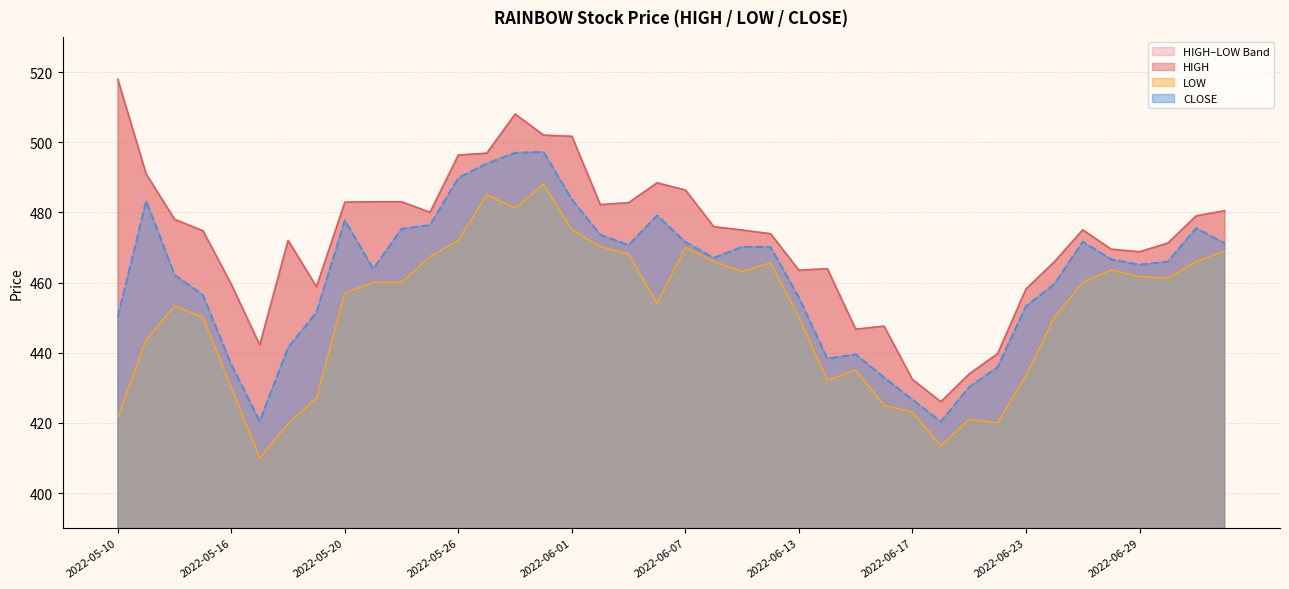

How many values in the CLOSE series are below 466?

20